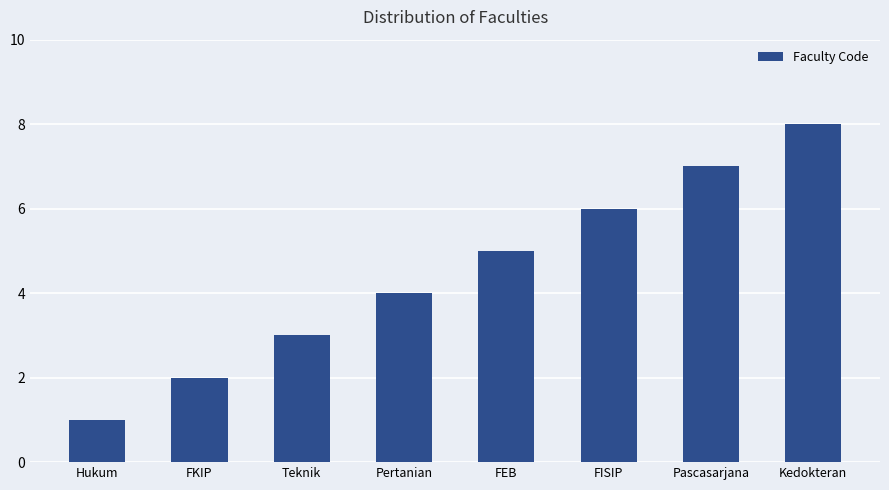

Reading left to right, what are all the values shown in this chart?

Hukum=1	FKIP=2	Teknik=3	Pertanian=4	FEB=5	FISIP=6	Pascasarjana=7	Kedokteran=8